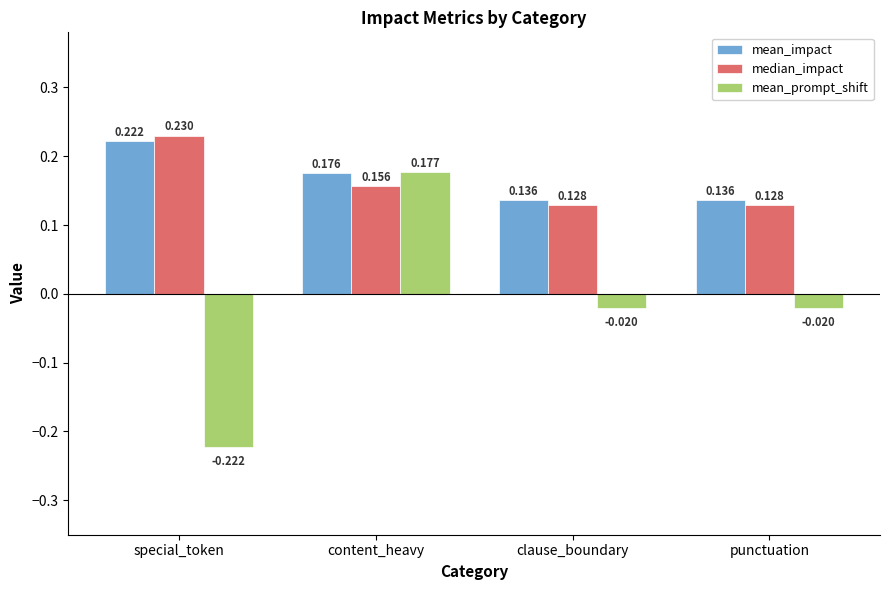

Which label corresponds to the largest value in the chart?

special_token